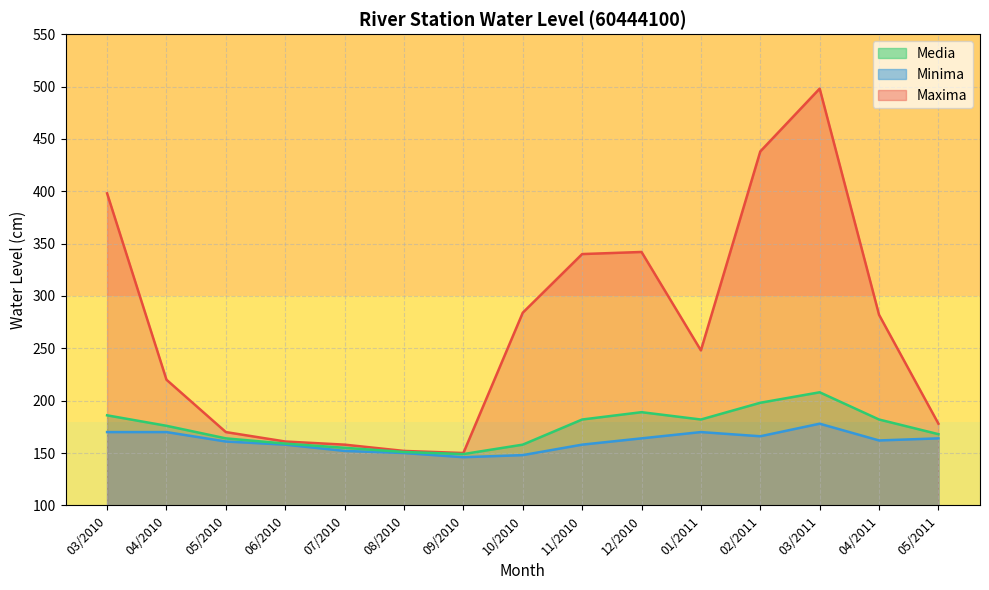

Is the value of Media at 03/2011 greater than the value of Maxima at 05/2011?

Yes